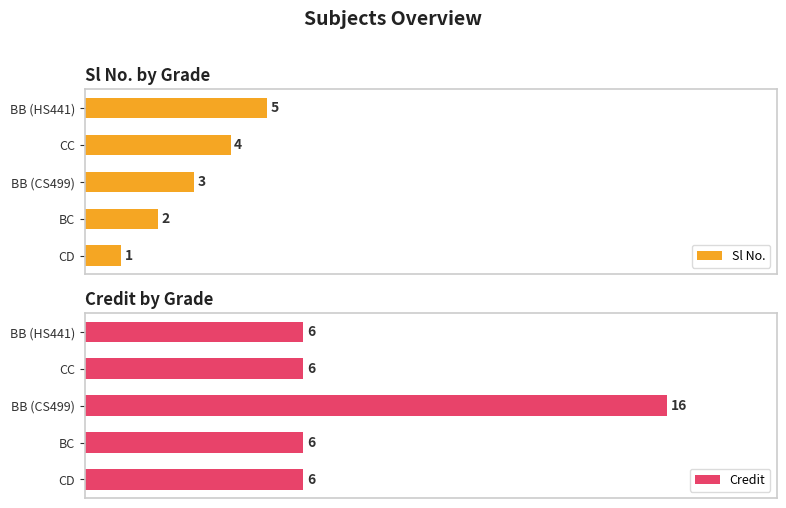

What is the average value of the Sl No. series?

3